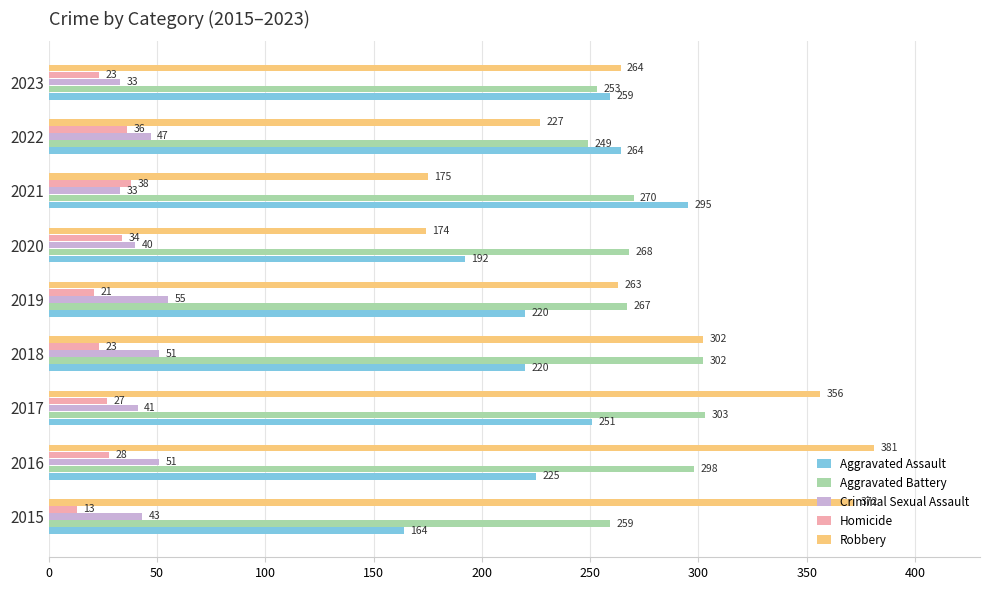

Which category has the lowest value in the Robbery series?

2020